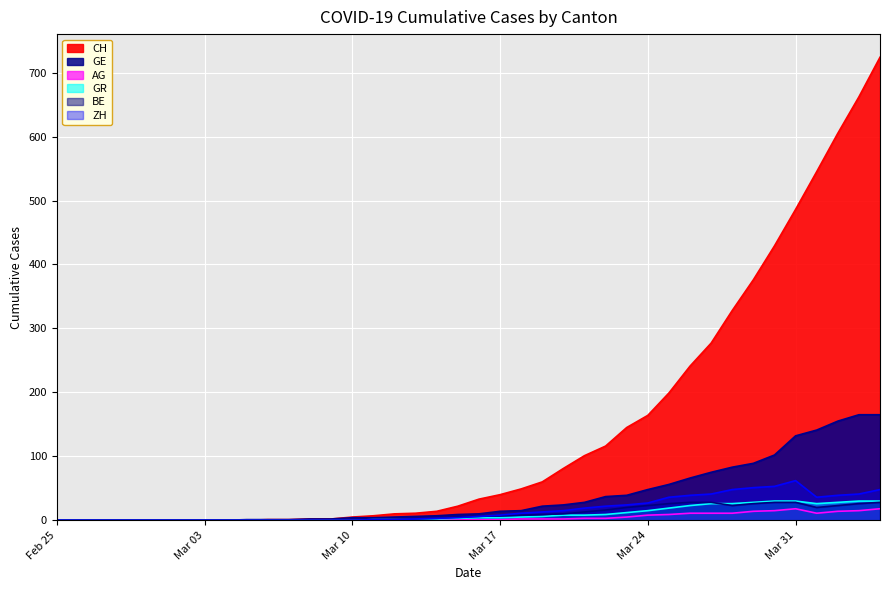

What is the label of the 34th point from the left?

2020-03-29